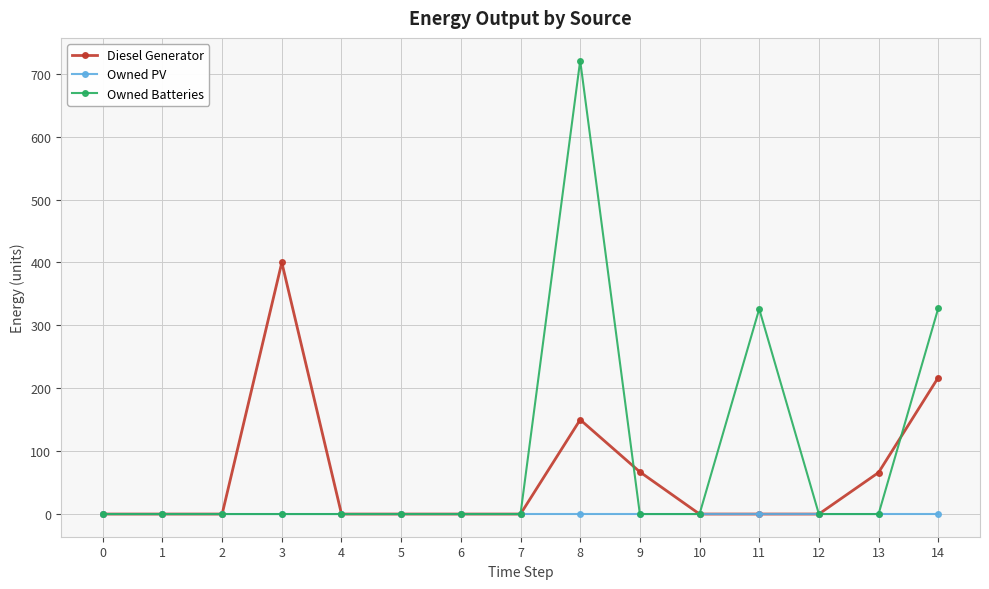

Which series has the largest total across all categories?

Owned Batteries